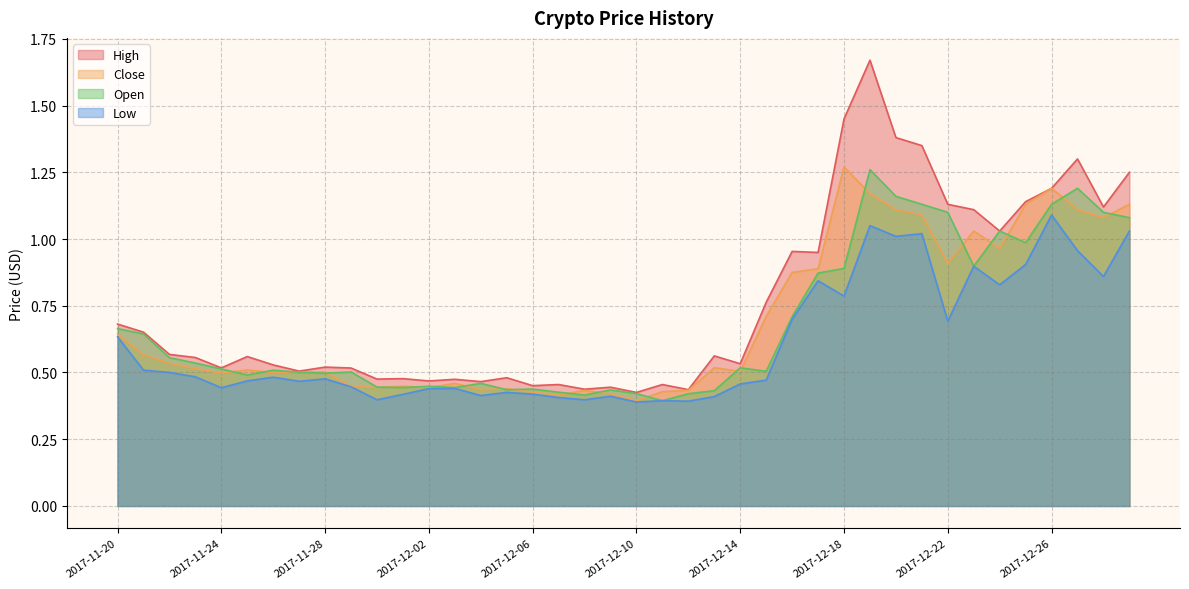

What position from the left is 2017-12-14?

25